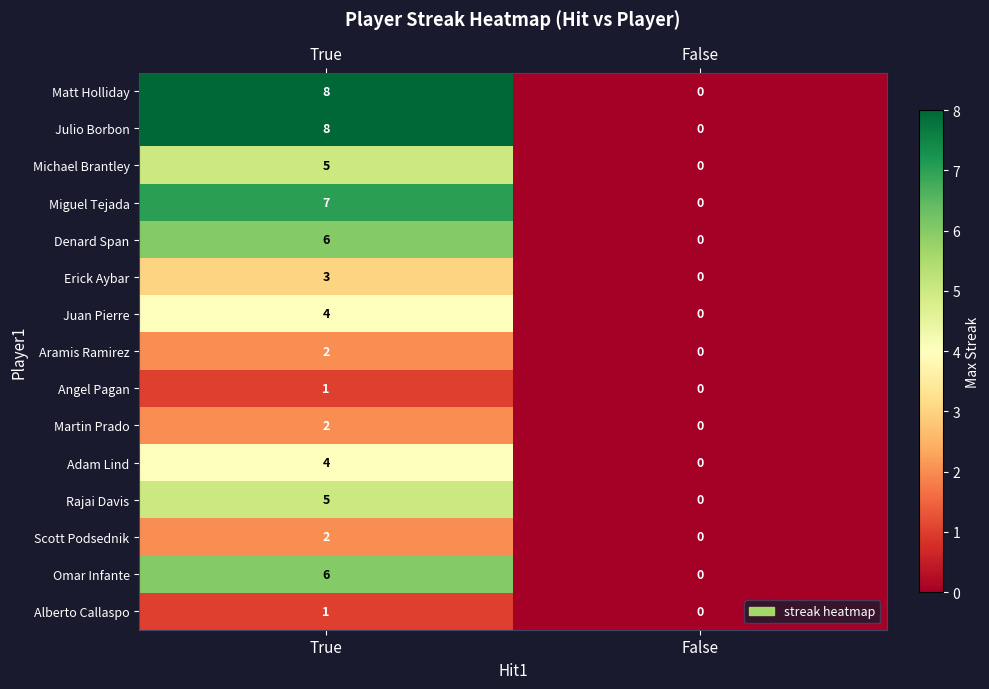

What value does the Julio Borbon series have at True?

8